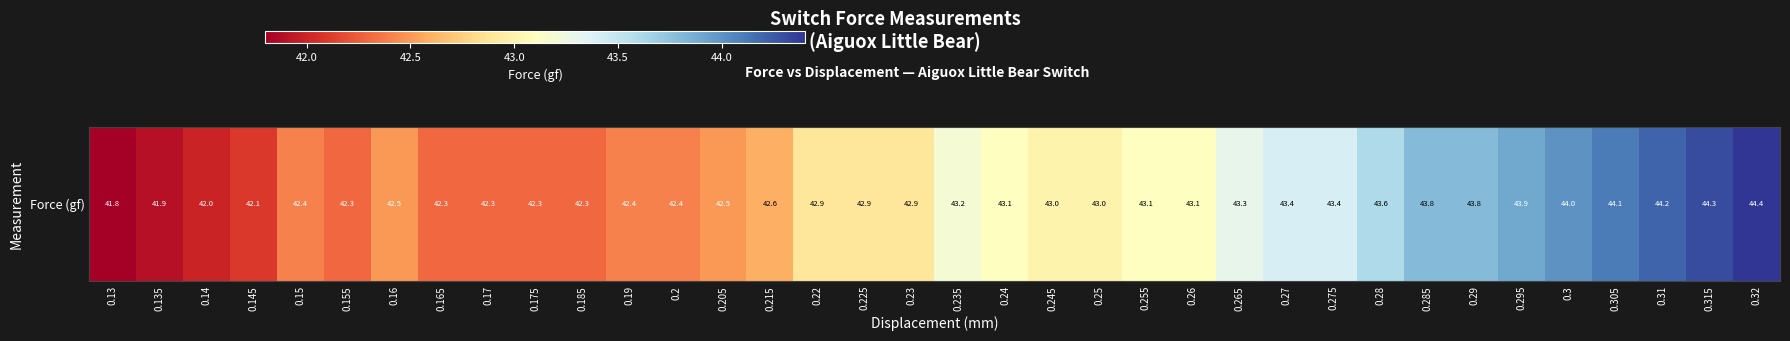

Is it true that the value at 0.135 is 41.9?

True